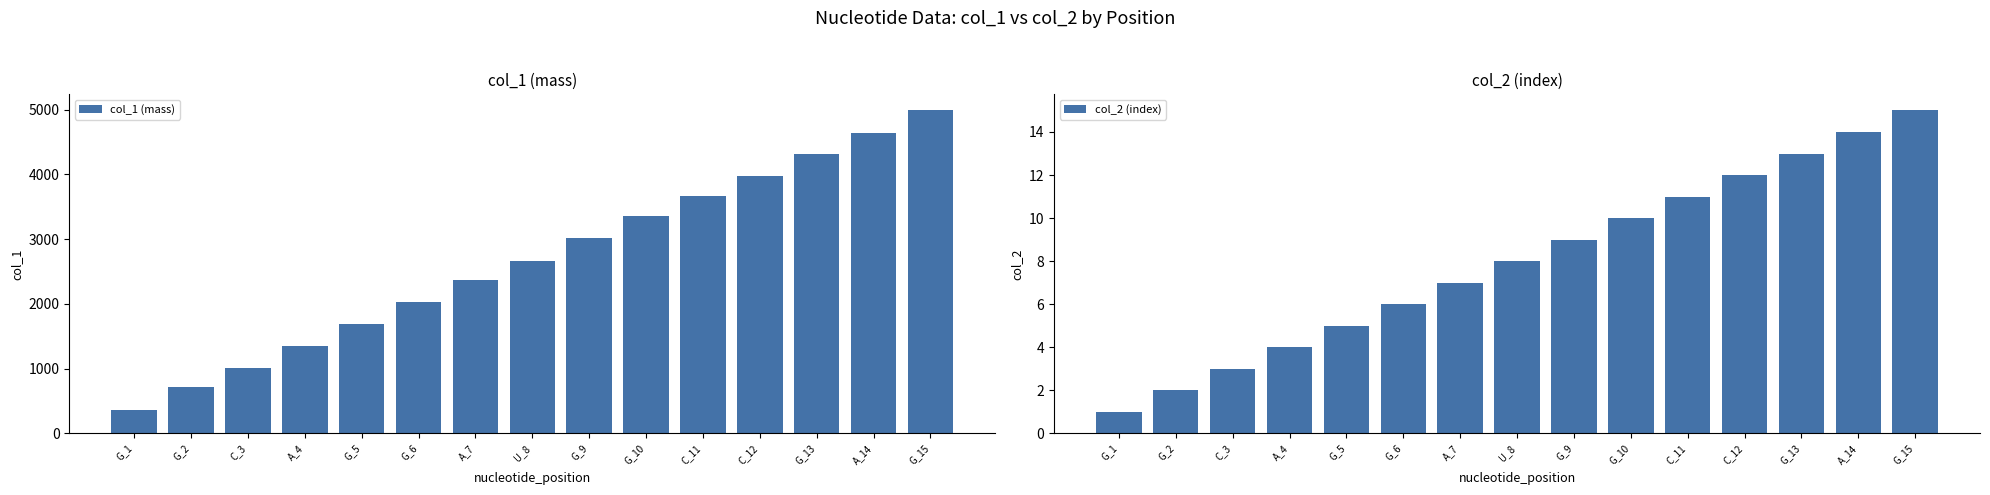

Which has a higher value, G_9 or C_12?

C_12